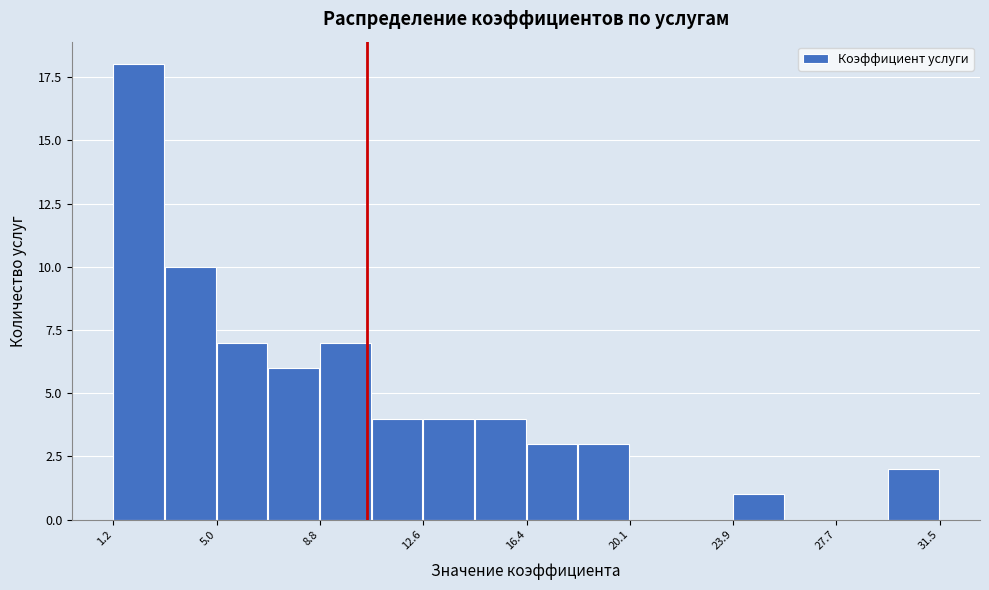

Around what value on the x-axis is the tallest bar? Give the approximate position of its centre, as read against the axis.

2.0